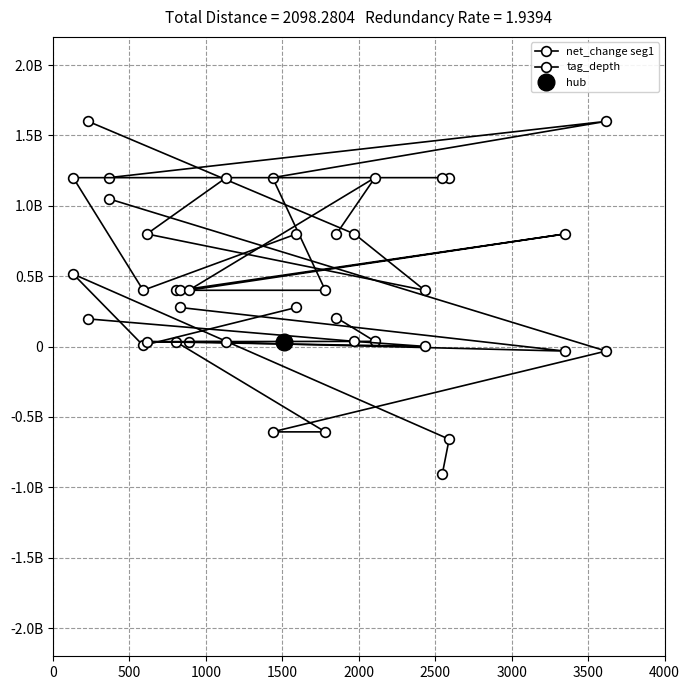

What is the value of the net_change seg1 point at the 5th from the left?

35442000